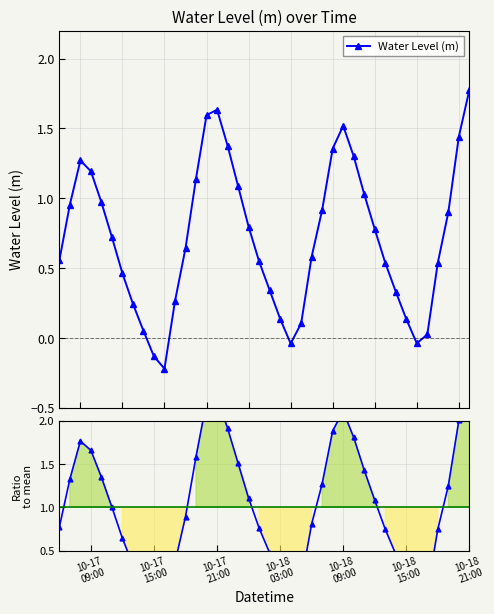

Does the chart display data point markers on the line(s)?

Yes